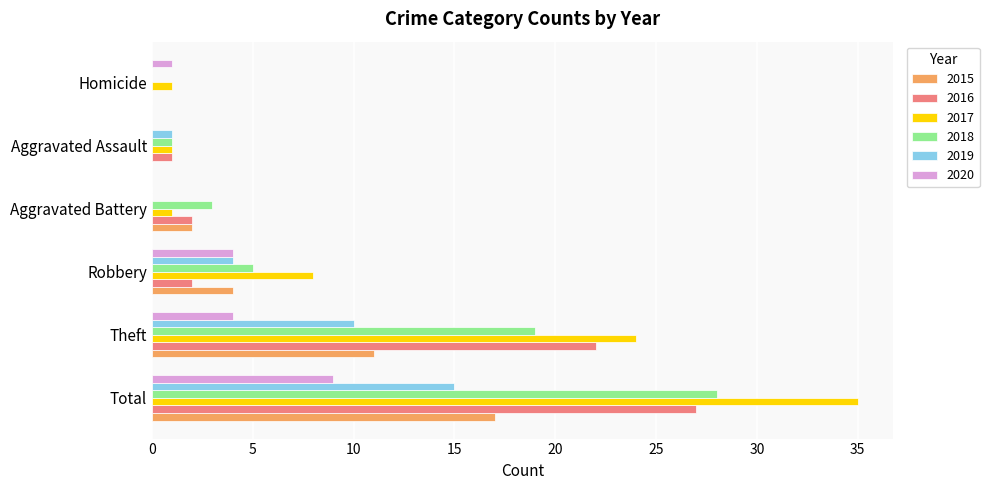

How many categories are shown in the chart?

6